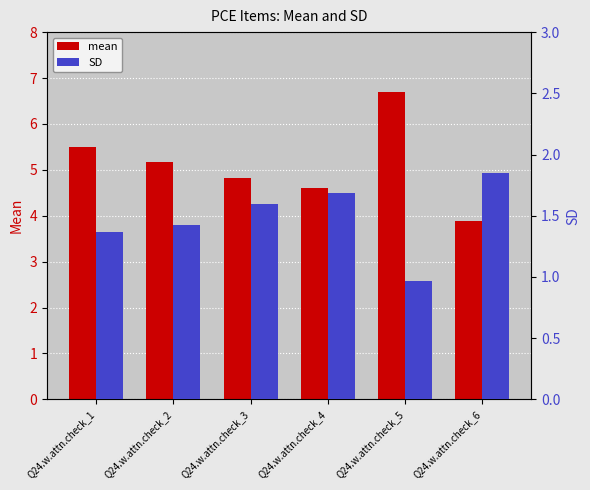

Rank the categories by SD value from lowest to highest.

Q24.w.attn.check_5, Q24.w.attn.check_1, Q24.w.attn.check_2, Q24.w.attn.check_3, Q24.w.attn.check_4, Q24.w.attn.check_6